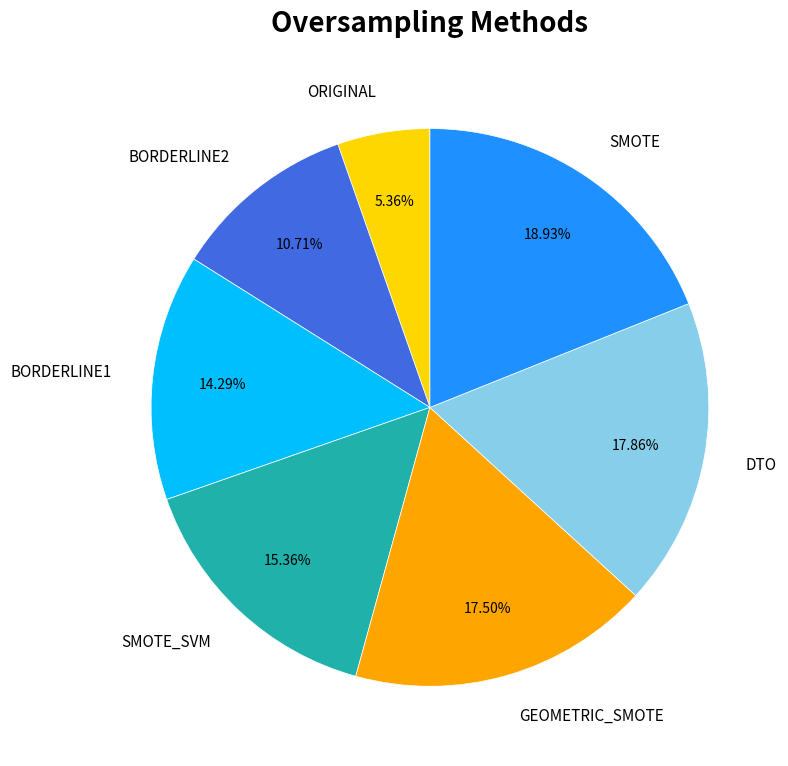

To the nearest percent, what is the combined percentage of SMOTE_SVM and SMOTE?

34%